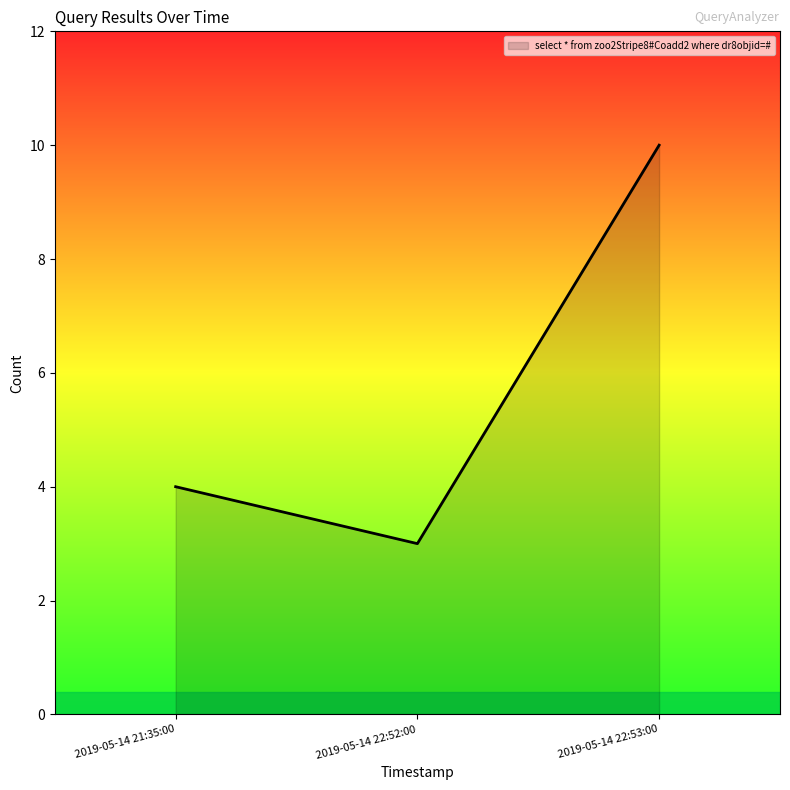

What position from the left is 2019-05-14 22:52:00?

2